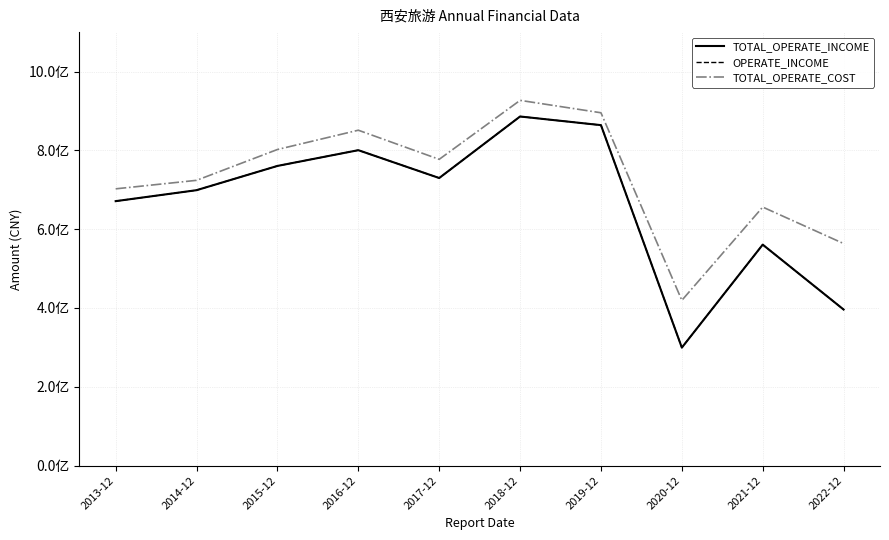

What position from the left is 2020-12?

8